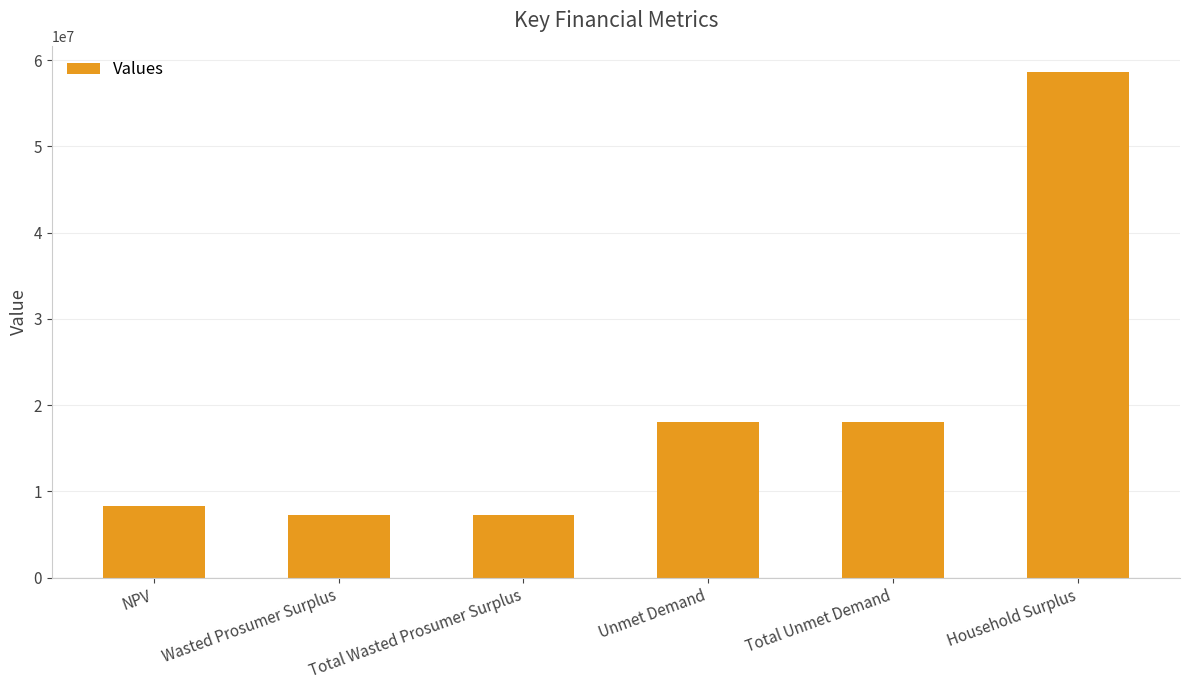

How many bars are there in total?

6